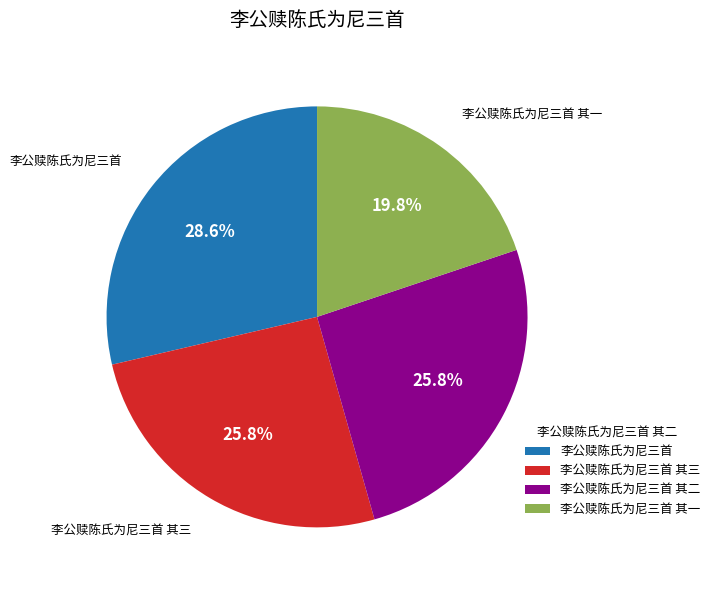

How many slices are in this pie chart?

4